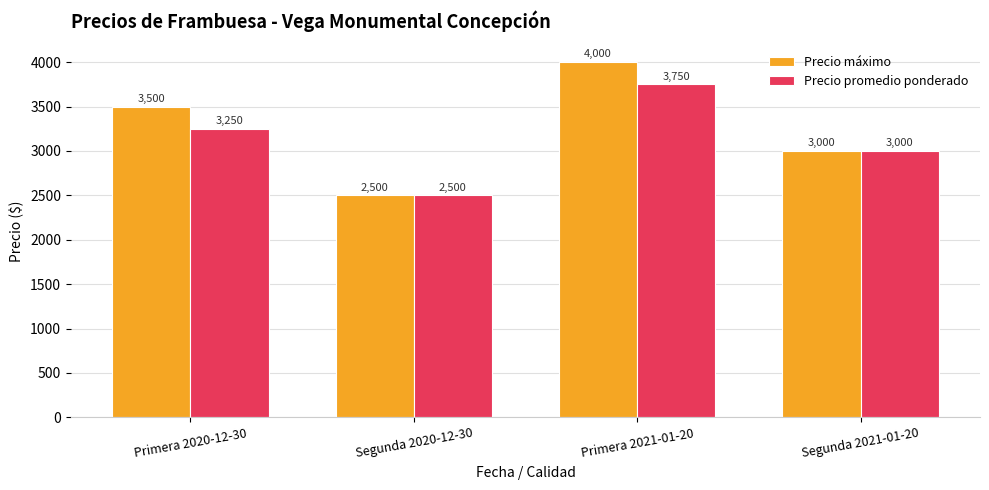

Reading left to right, list all the values displayed in this chart.

Precio máximo: 3500	2500	4000	3000
Precio promedio ponderado: 3250	2500	3750	3000